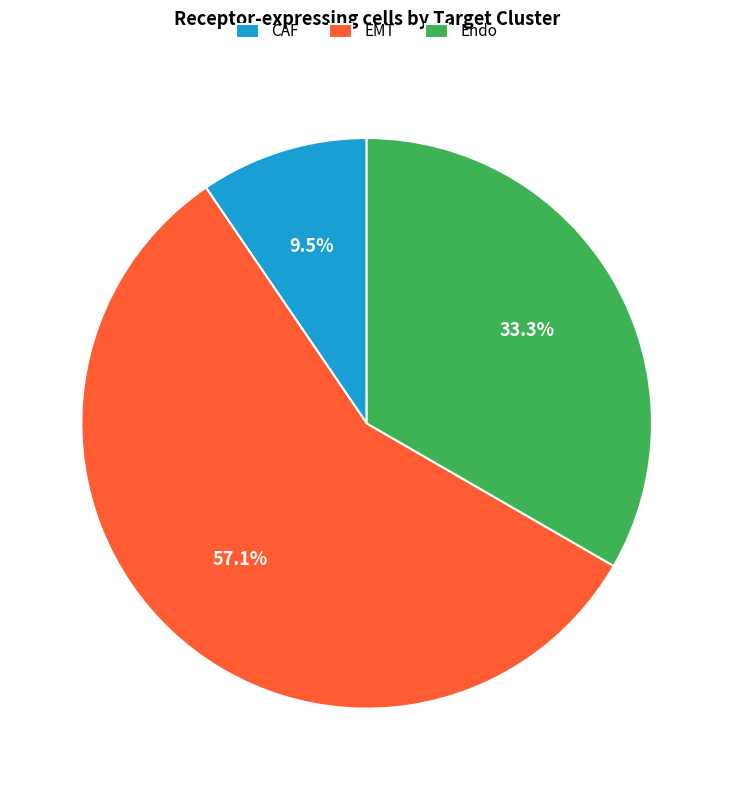

How much of the chart is everything except Endo?

66.7%